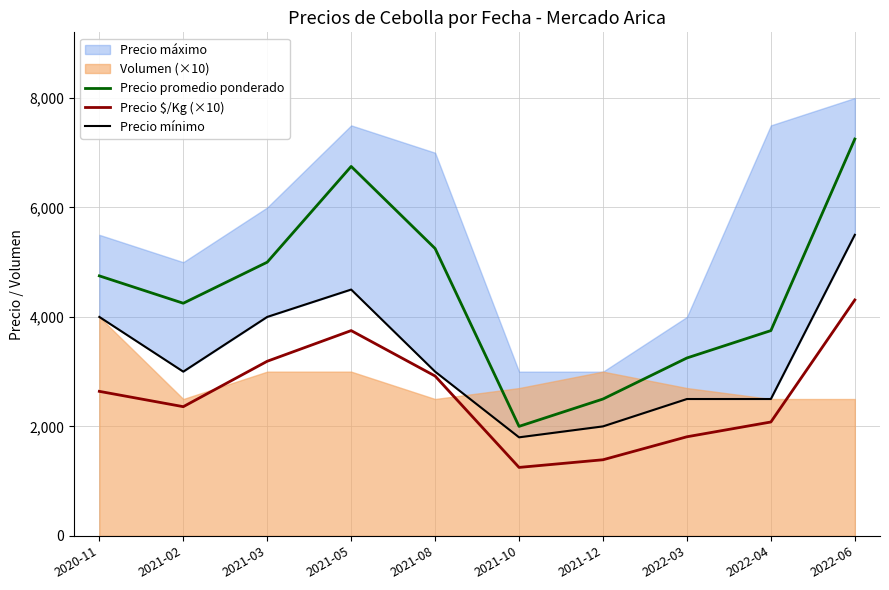

The Precio mínimo series shows 5361 at 2020-11. True or false?

False